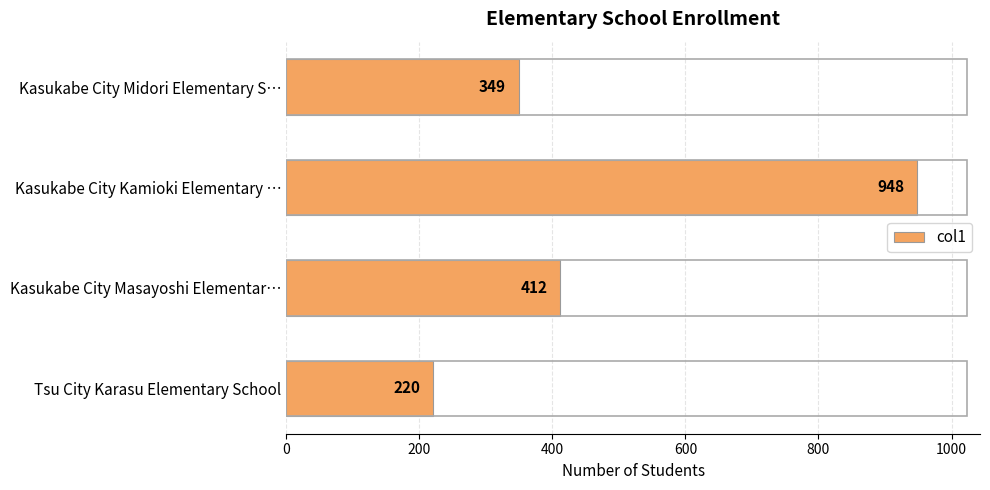

What is the difference between the maximum and second lowest values?

599